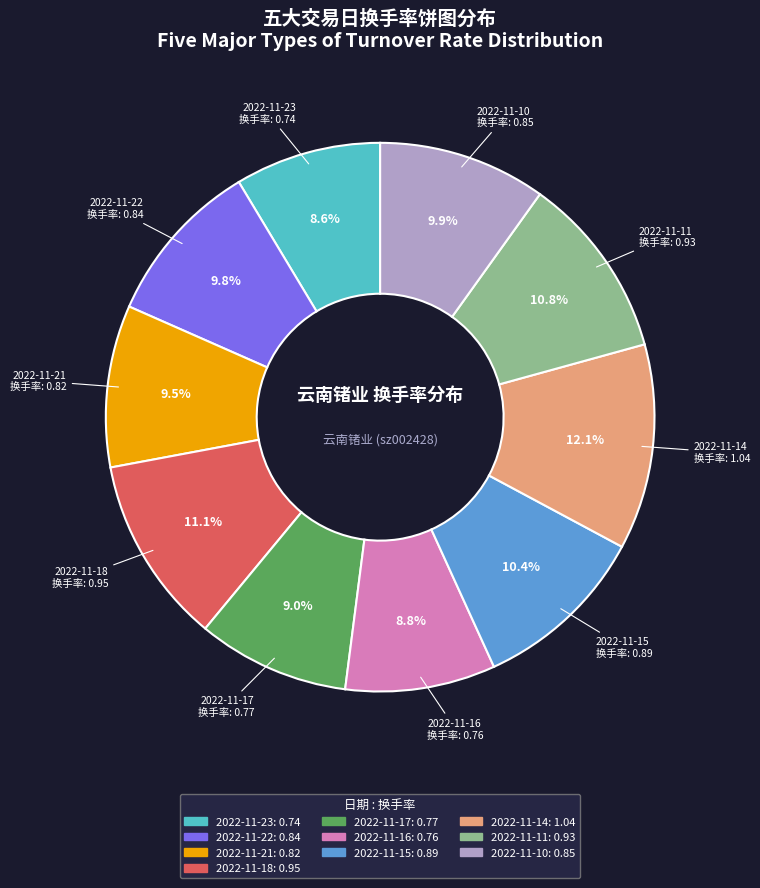

What is the total percentage of 2022-11-18 and 2022-11-16?

19.9%